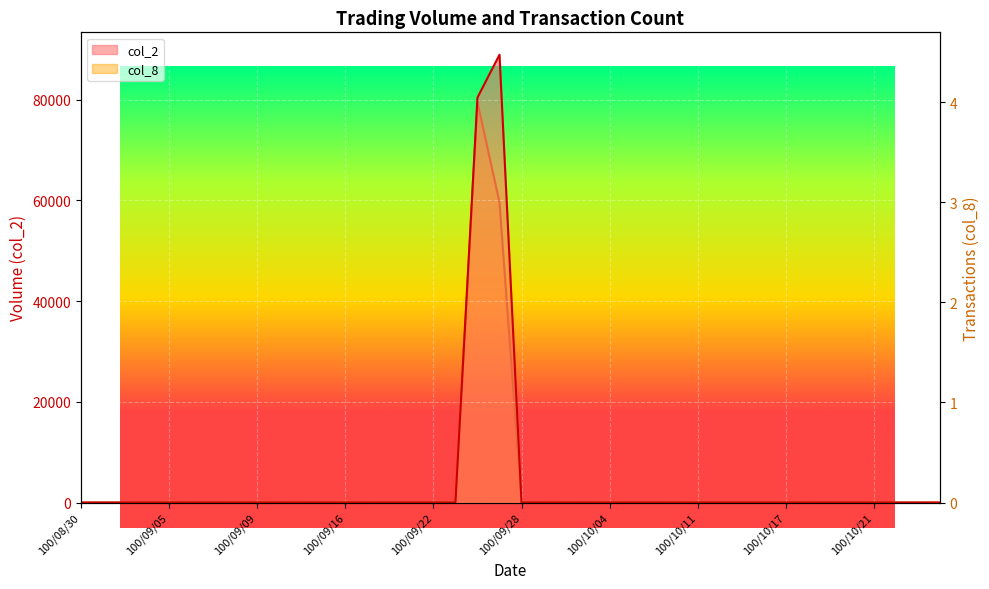

How many values in col_8 are above zero?

2